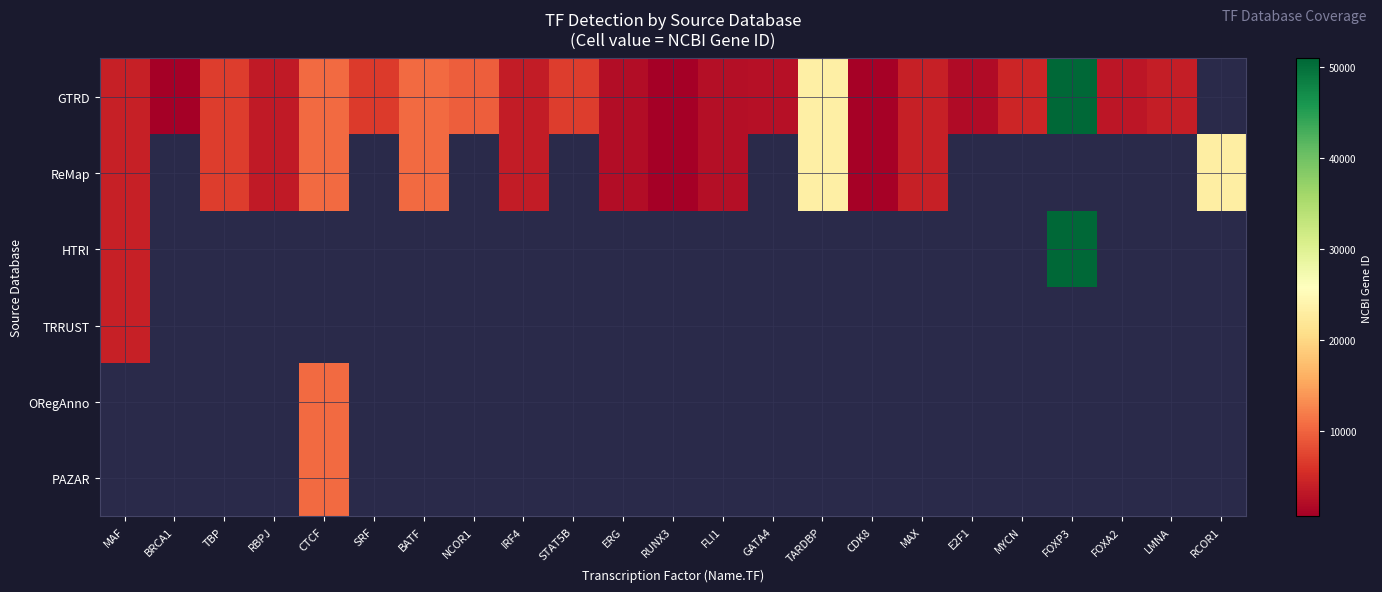

Reading right to left, list all the values displayed in this chart.

GTRD: RCOR1=0	LMNA=4000	FOXA2=3170	FOXP3=50943	MYCN=4613	E2F1=1869	MAX=4149	CDK8=1024	TARDBP=23435	GATA4=2626	FLI1=2313	RUNX3=864	ERG=2078	STAT5B=6777	IRF4=3662	NCOR1=9611	BATF=10538	SRF=6722	CTCF=10664	RBPJ=3516	TBP=6908	BRCA1=672	MAF=4094
ReMap: RCOR1=23186	LMNA=0	FOXA2=0	FOXP3=0	MYCN=0	E2F1=0	MAX=4149	CDK8=1024	TARDBP=23435	GATA4=0	FLI1=2313	RUNX3=864	ERG=2078	STAT5B=0	IRF4=3662	NCOR1=0	BATF=10538	SRF=0	CTCF=10664	RBPJ=3516	TBP=6908	BRCA1=0	MAF=4094
HTRI: RCOR1=0	LMNA=0	FOXA2=0	FOXP3=50943	MYCN=0	E2F1=0	MAX=0	CDK8=0	TARDBP=0	GATA4=0	FLI1=0	RUNX3=0	ERG=0	STAT5B=0	IRF4=0	NCOR1=0	BATF=0	SRF=0	CTCF=0	RBPJ=0	TBP=0	BRCA1=0	MAF=4094
TRRUST: RCOR1=0	LMNA=0	FOXA2=0	FOXP3=0	MYCN=0	E2F1=0	MAX=0	CDK8=0	TARDBP=0	GATA4=0	FLI1=0	RUNX3=0	ERG=0	STAT5B=0	IRF4=0	NCOR1=0	BATF=0	SRF=0	CTCF=0	RBPJ=0	TBP=0	BRCA1=0	MAF=4094
ORegAnno: RCOR1=0	LMNA=0	FOXA2=0	FOXP3=0	MYCN=0	E2F1=0	MAX=0	CDK8=0	TARDBP=0	GATA4=0	FLI1=0	RUNX3=0	ERG=0	STAT5B=0	IRF4=0	NCOR1=0	BATF=0	SRF=0	CTCF=10664	RBPJ=0	TBP=0	BRCA1=0	MAF=0
PAZAR: RCOR1=0	LMNA=0	FOXA2=0	FOXP3=0	MYCN=0	E2F1=0	MAX=0	CDK8=0	TARDBP=0	GATA4=0	FLI1=0	RUNX3=0	ERG=0	STAT5B=0	IRF4=0	NCOR1=0	BATF=0	SRF=0	CTCF=10664	RBPJ=0	TBP=0	BRCA1=0	MAF=0